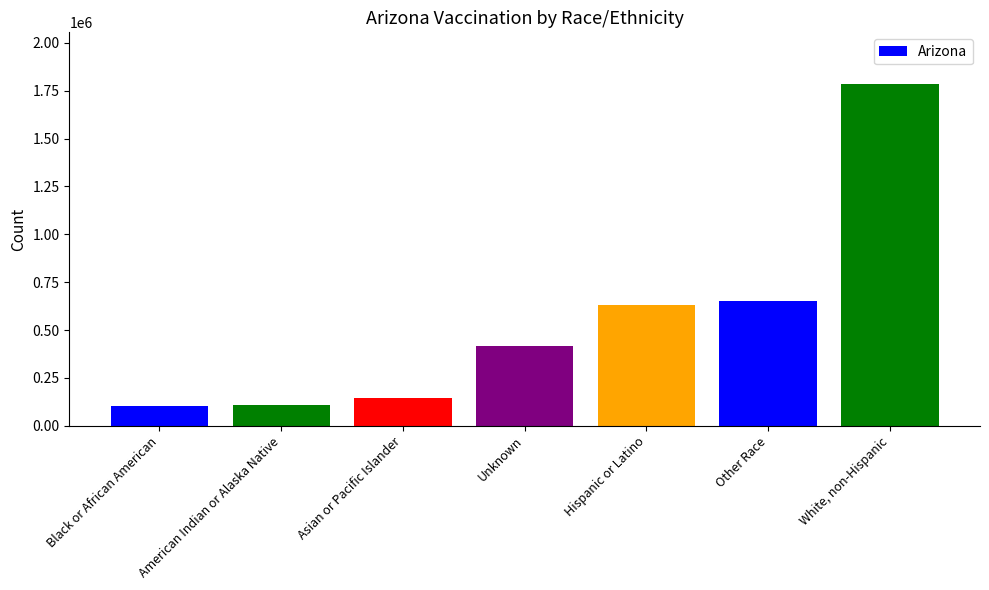

What is the label of the 5th bar from the left?

Hispanic or Latino